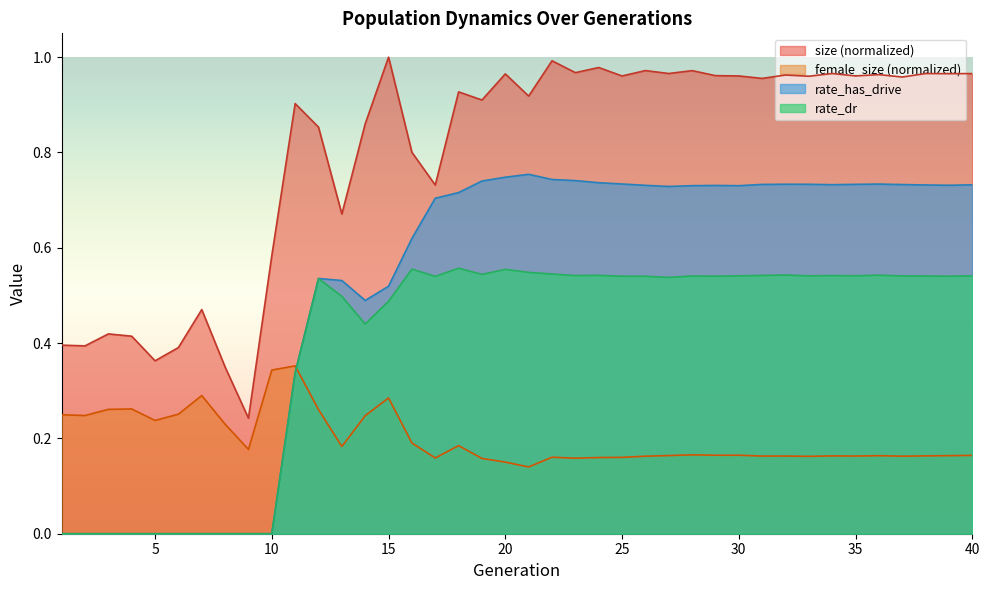

At which category does size reach its first local peak?

3